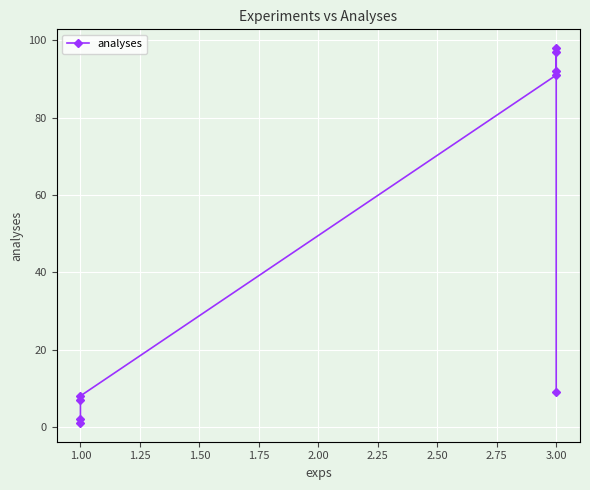

What is the average value?

45